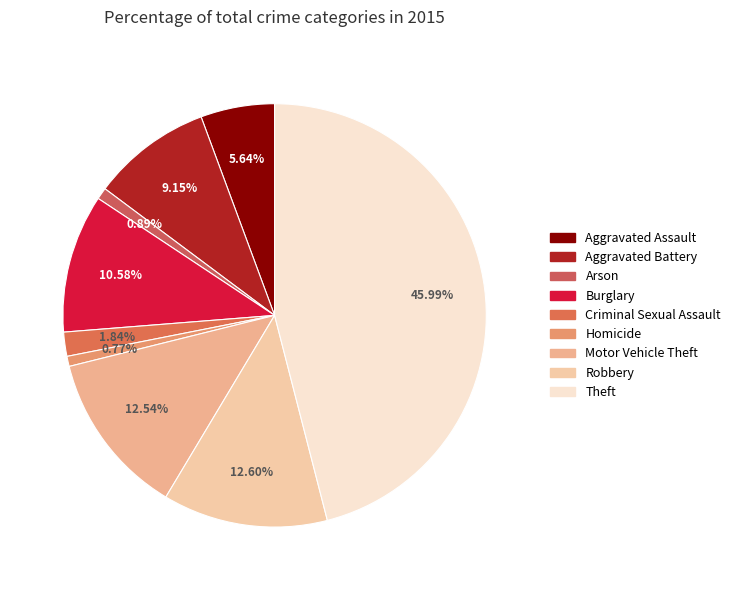

Combined, what portion of the pie is Arson and Aggravated Assault?

6.5%